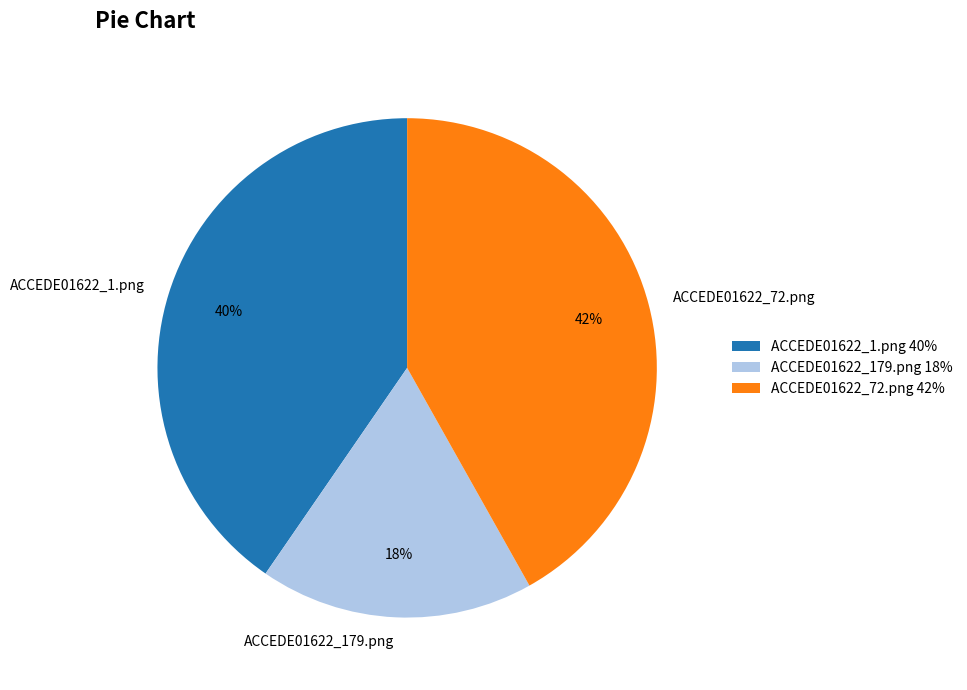

To the nearest percent, what percentage of the pie is ACCEDE01622_179.png?

18%